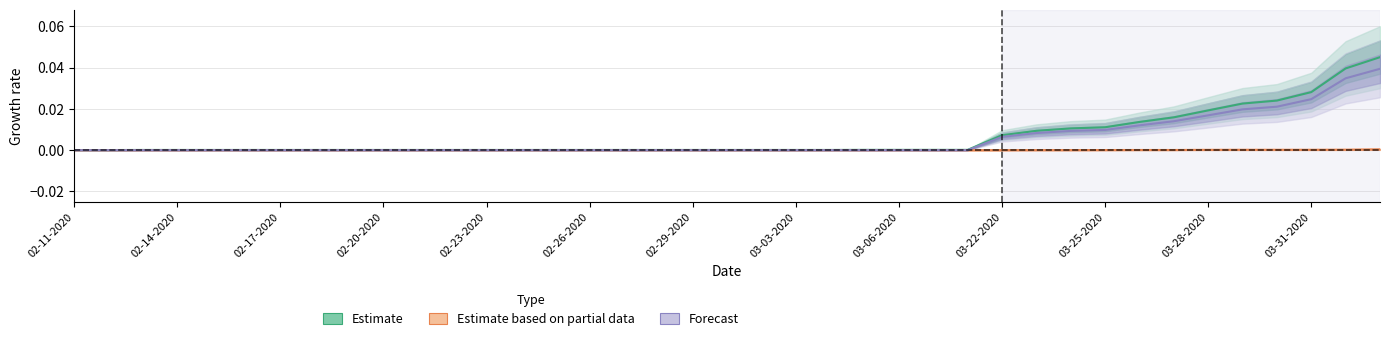

Is it true that Forecast equals 0.0 at 13?

True